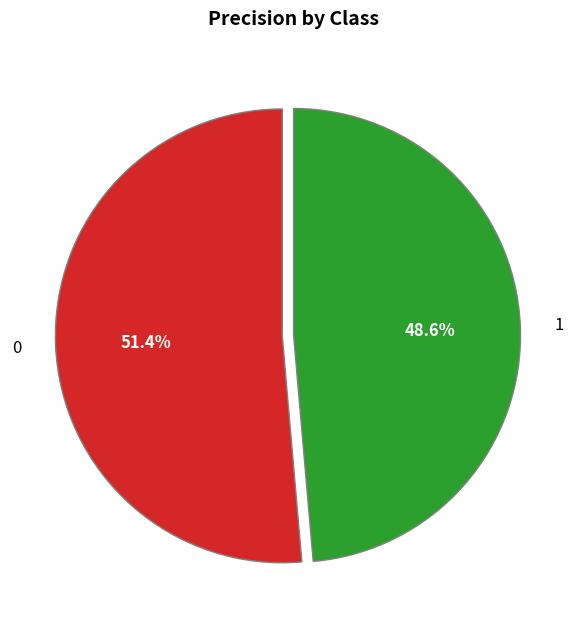

To the nearest percent, what is the combined percentage of 1 and 0?

100%